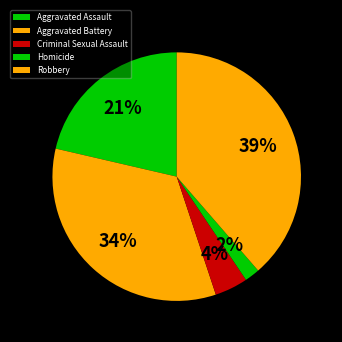

To the nearest percent, what percentage of the pie is Robbery?

39%